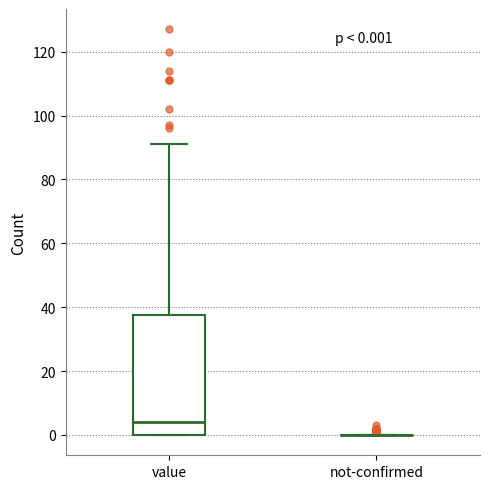

Which box is the tallest, from its lower edge to its upper edge?

value